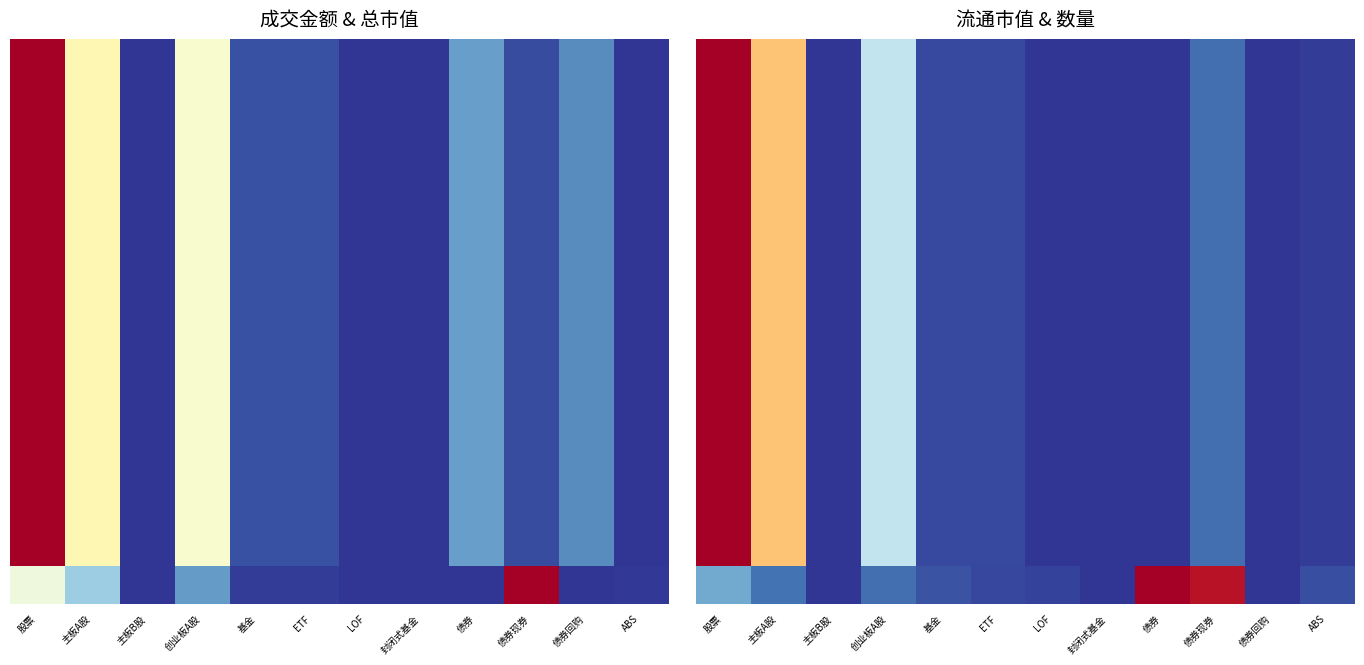

What is the total value across all series at 基金?

0.5